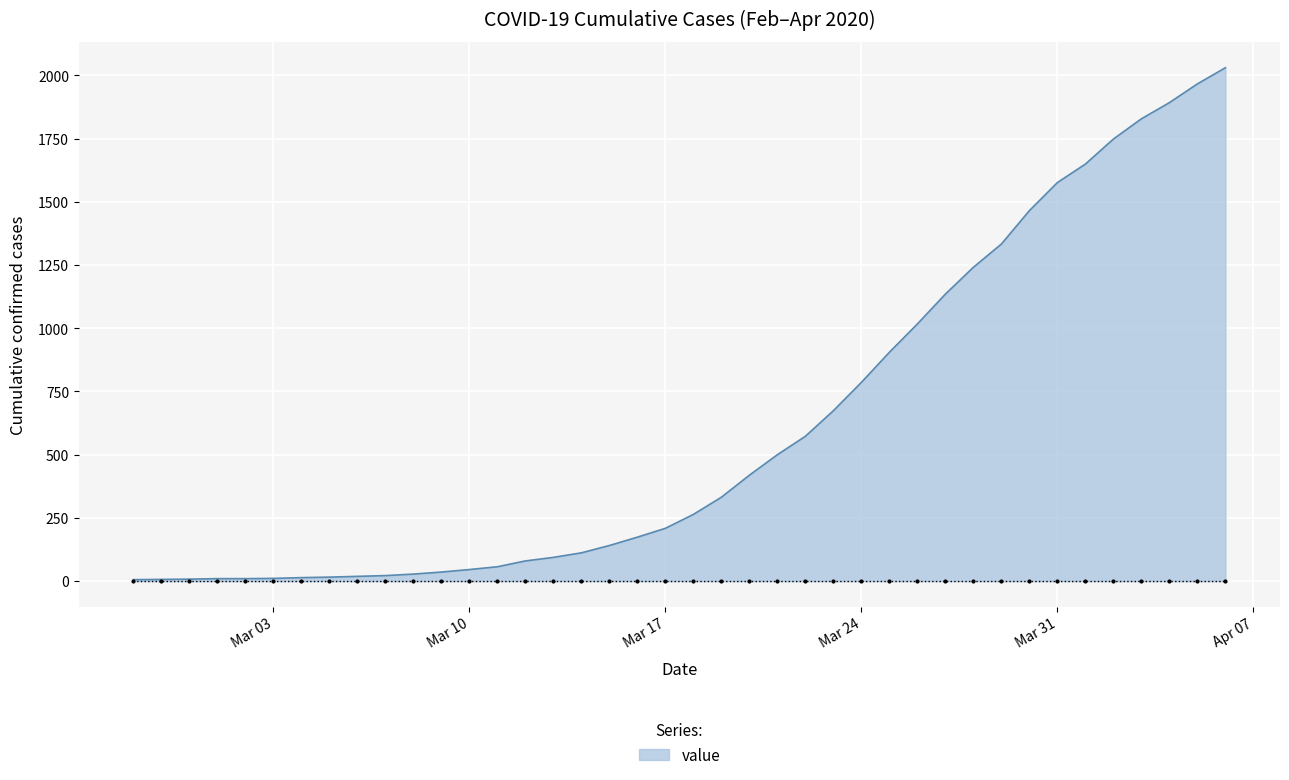

What is the greatest value displayed?

2030